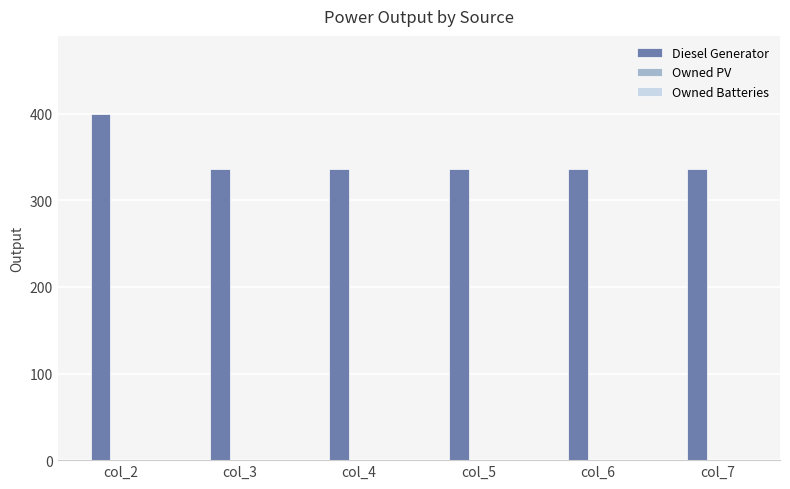

What is the change in value from col_2 to col_6?

-64